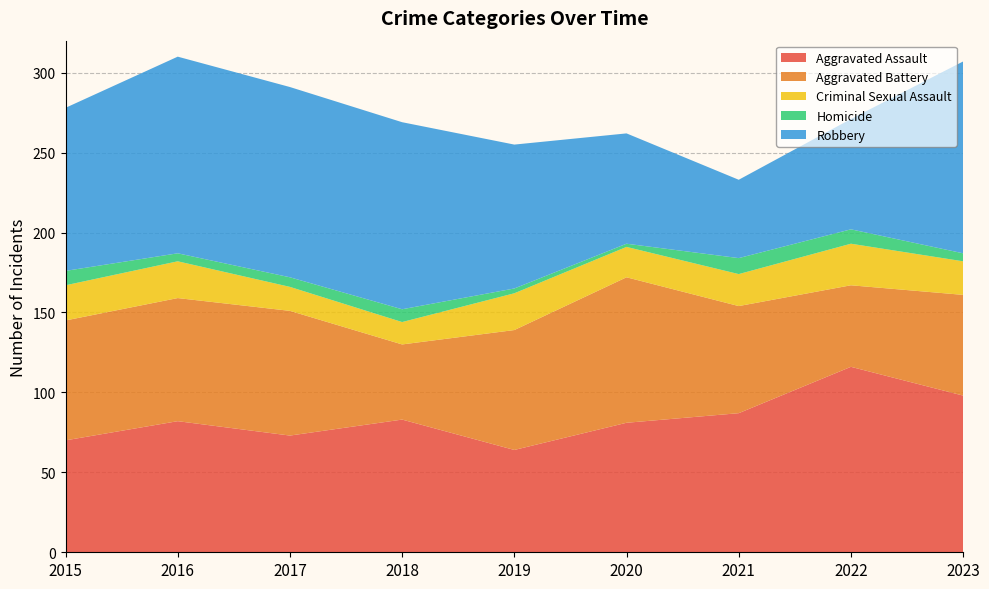

Reading left to right, extract all data points from this chart.

Aggravated Assault: 2015=70	2016=82	2017=73	2018=83	2019=64	2020=81	2021=87	2022=116	2023=98
Aggravated Battery: 2015=75	2016=77	2017=78	2018=47	2019=75	2020=91	2021=67	2022=51	2023=63
Criminal Sexual Assault: 2015=22	2016=23	2017=15	2018=14	2019=23	2020=19	2021=20	2022=26	2023=21
Homicide: 2015=9	2016=5	2017=6	2018=8	2019=3	2020=2	2021=10	2022=9	2023=5
Robbery: 2015=102	2016=123	2017=119	2018=117	2019=90	2020=69	2021=49	2022=69	2023=120